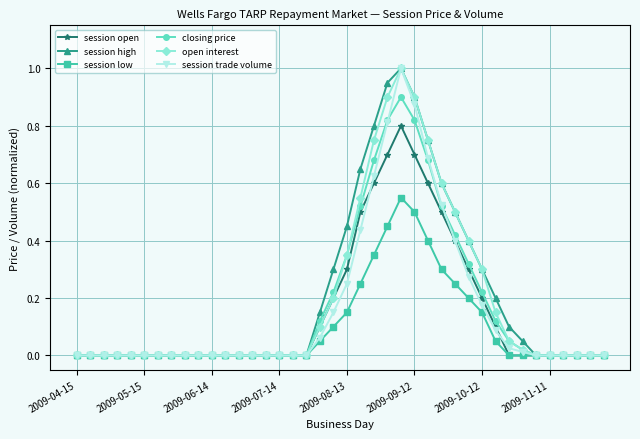

True or false: session trade volume has more than 0 points higher than both neighbors.

True